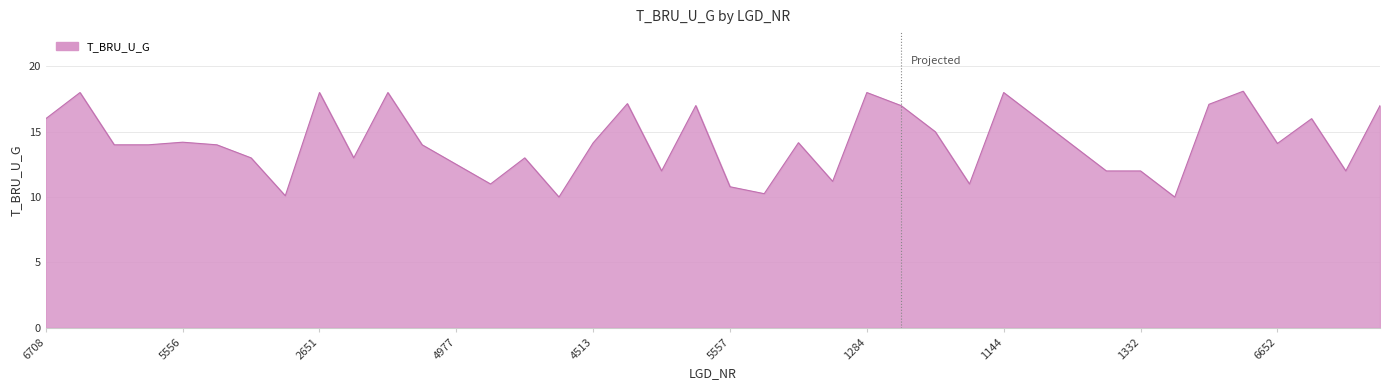

What is the minimum value shown in the chart?

10.0